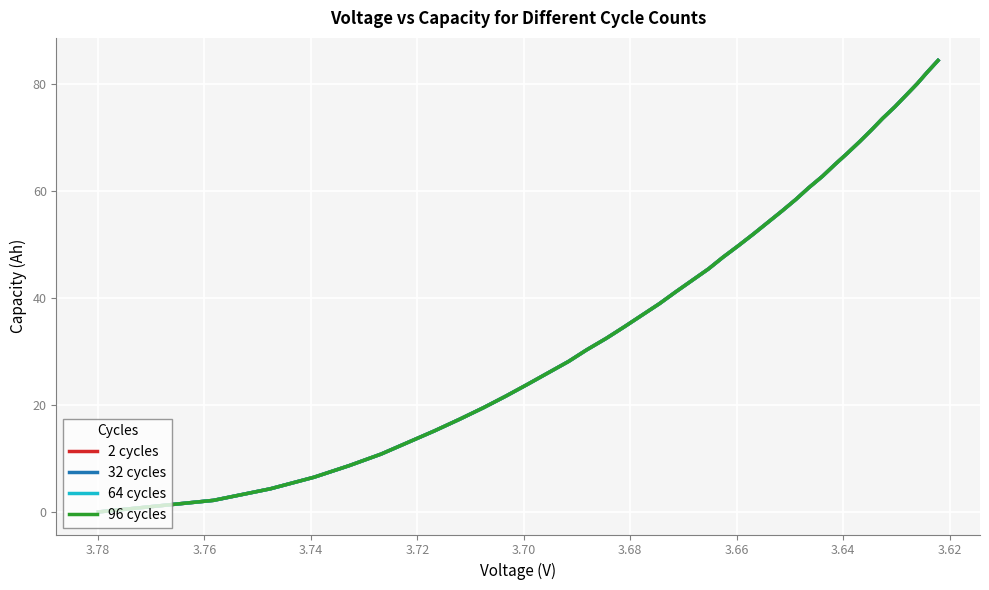

The value of 96 cycles at 3.76 is 24.0. True or false?

False